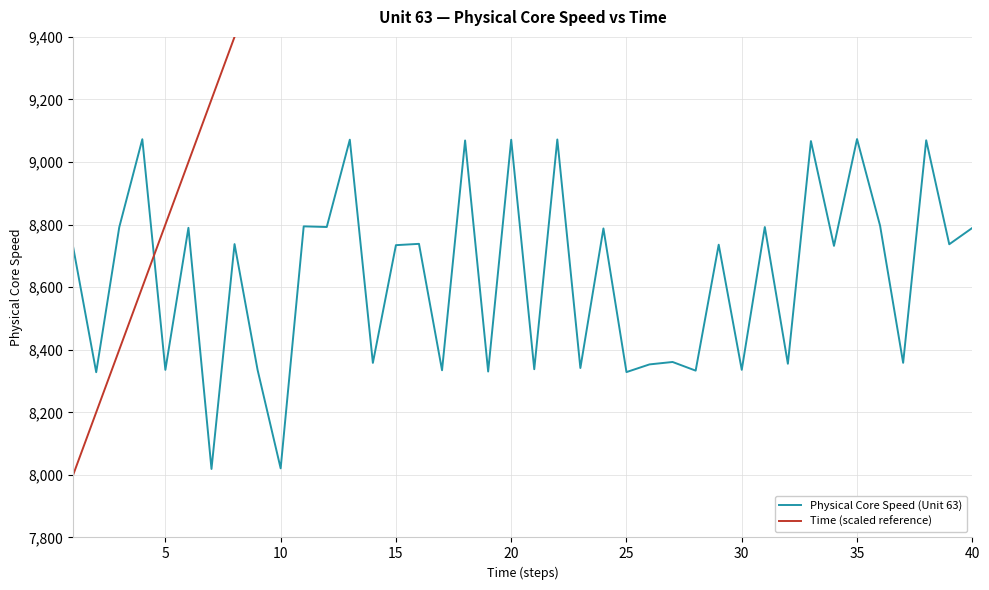

How many data points in Physical Core Speed (Unit 63) are less than 8735?

20